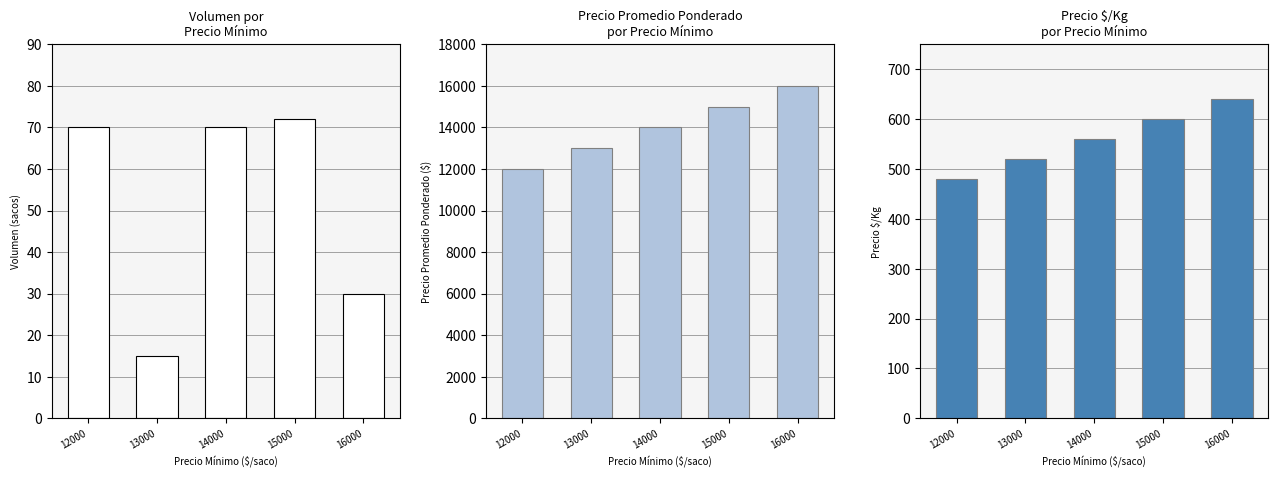

Does the chart contain any negative values?

No